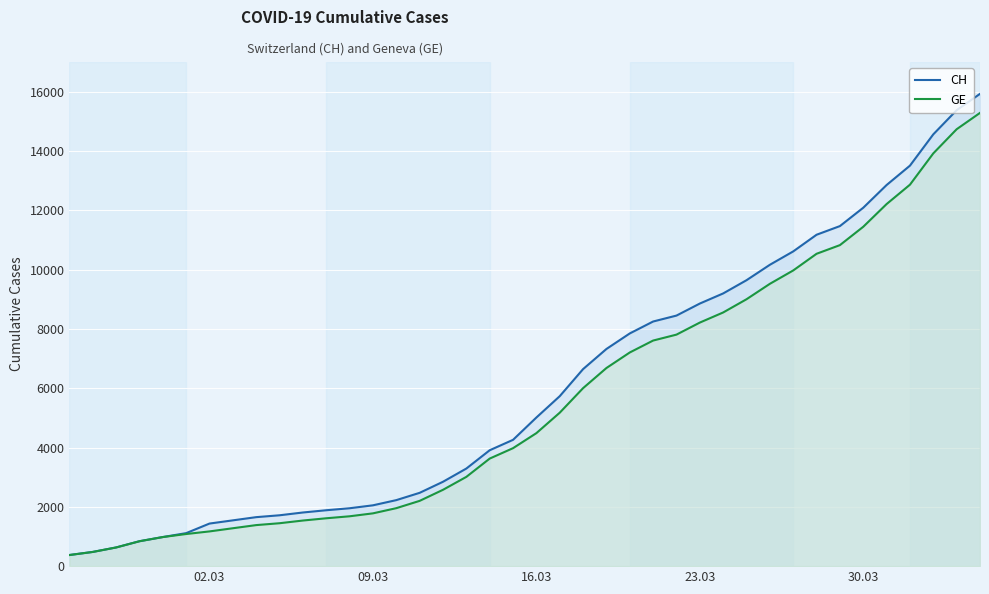

At how many categories does at least one series exceed 13164?

4